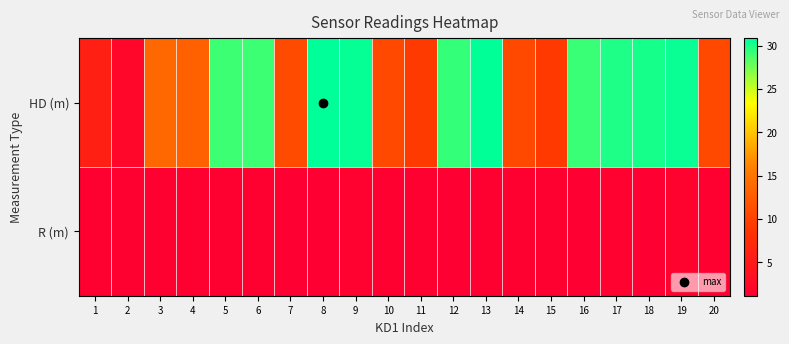

What is the spread (max minus min) of values at 17?

28.4